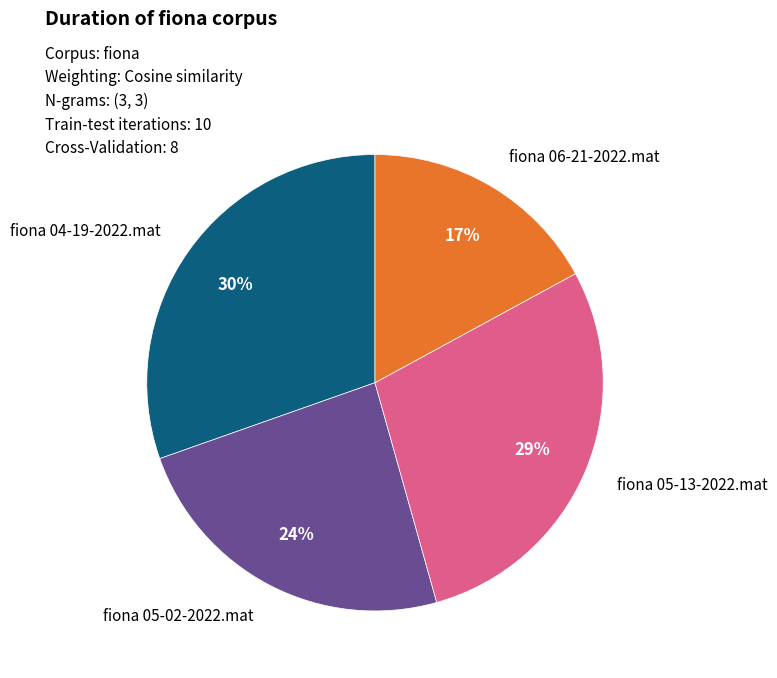

To the nearest percent, what is the difference between the largest and smallest slice percentages?

13%